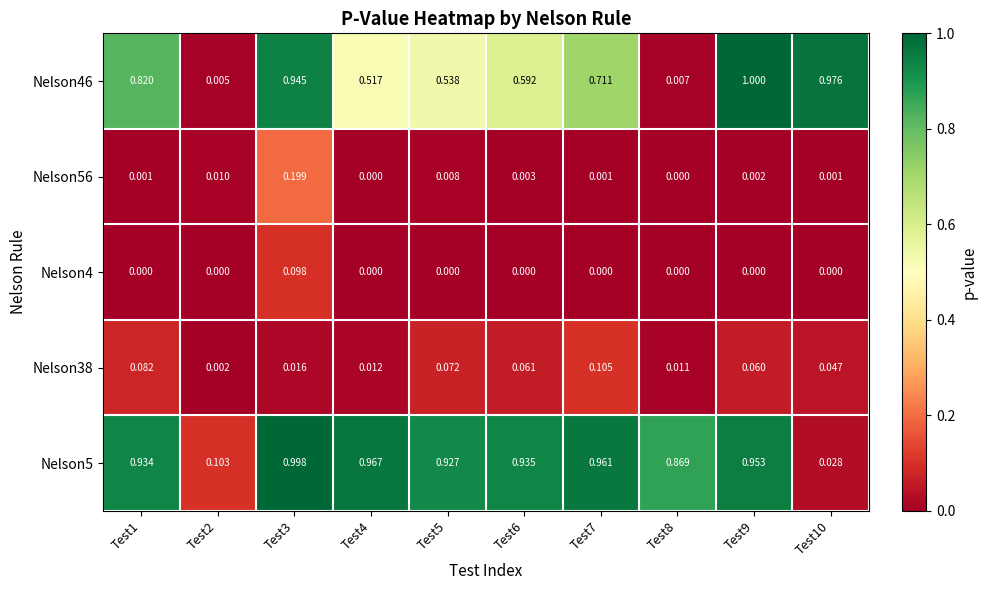

How many series are shown in this chart?

5